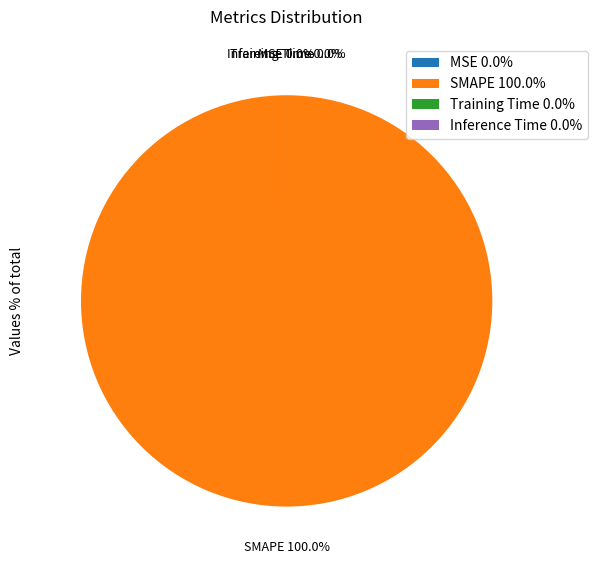

True or false: SMAPE accounts for 100% of the total.

True